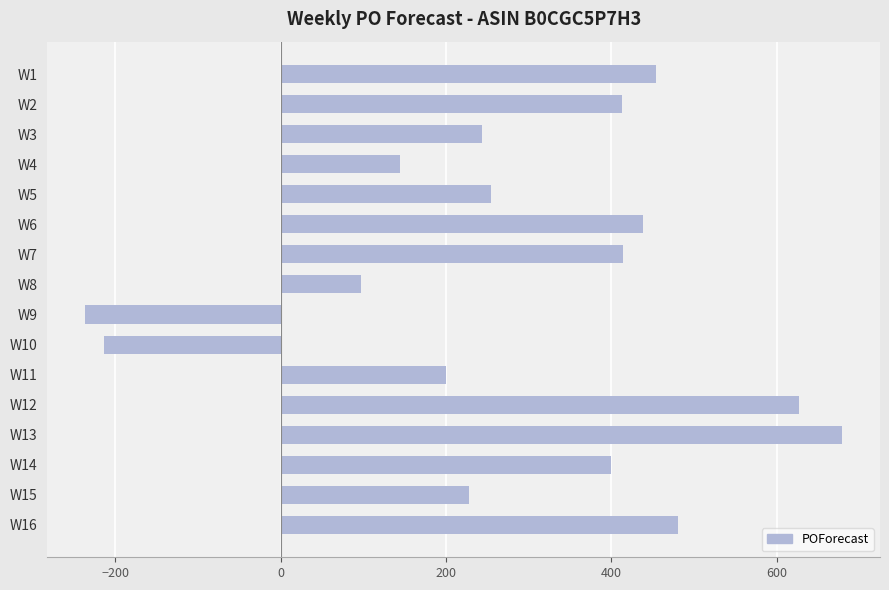

What is the difference between the maximum and minimum values?

915